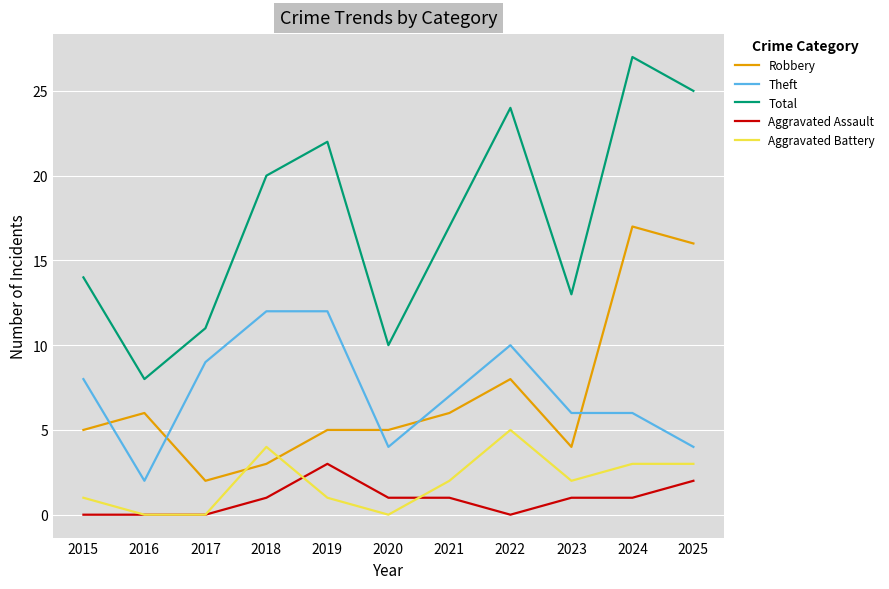

Reading left to right, list all the values displayed in this chart.

Robbery: 2015=5	2016=6	2017=2	2018=3	2019=5	2020=5	2021=6	2022=8	2023=4	2024=17	2025=16
Theft: 2015=8	2016=2	2017=9	2018=12	2019=12	2020=4	2021=7	2022=10	2023=6	2024=6	2025=4
Total: 2015=14	2016=8	2017=11	2018=20	2019=22	2020=10	2021=17	2022=24	2023=13	2024=27	2025=25
Aggravated Assault: 2015=0	2016=0	2017=0	2018=1	2019=3	2020=1	2021=1	2022=0	2023=1	2024=1	2025=2
Aggravated Battery: 2015=1	2016=0	2017=0	2018=4	2019=1	2020=0	2021=2	2022=5	2023=2	2024=3	2025=3